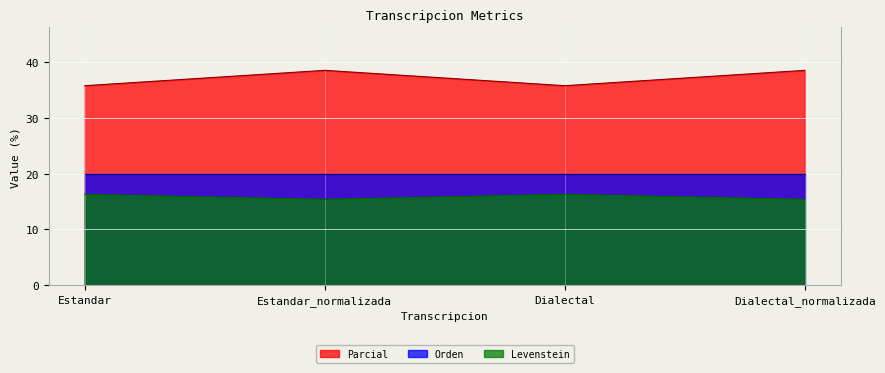

In Levenstein, how many points are lower than both neighbors (excluding endpoints)?

1